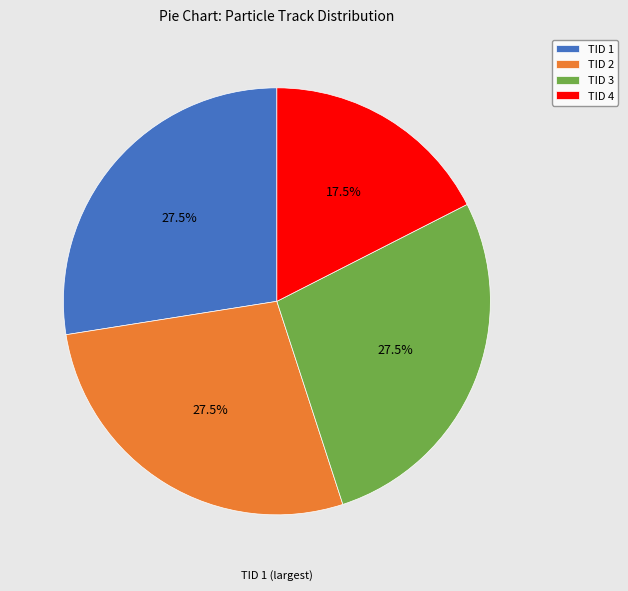

Is there any slice that represents more than half of the pie?

No